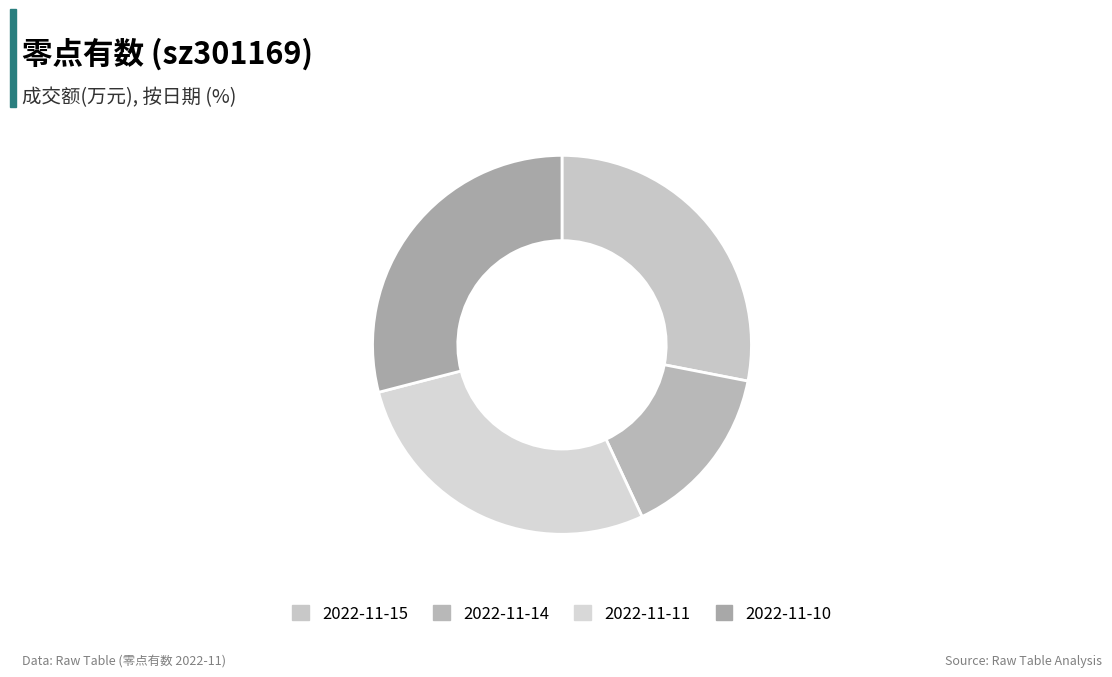

Which has a higher value, 2022-11-14 or 2022-11-11?

2022-11-11